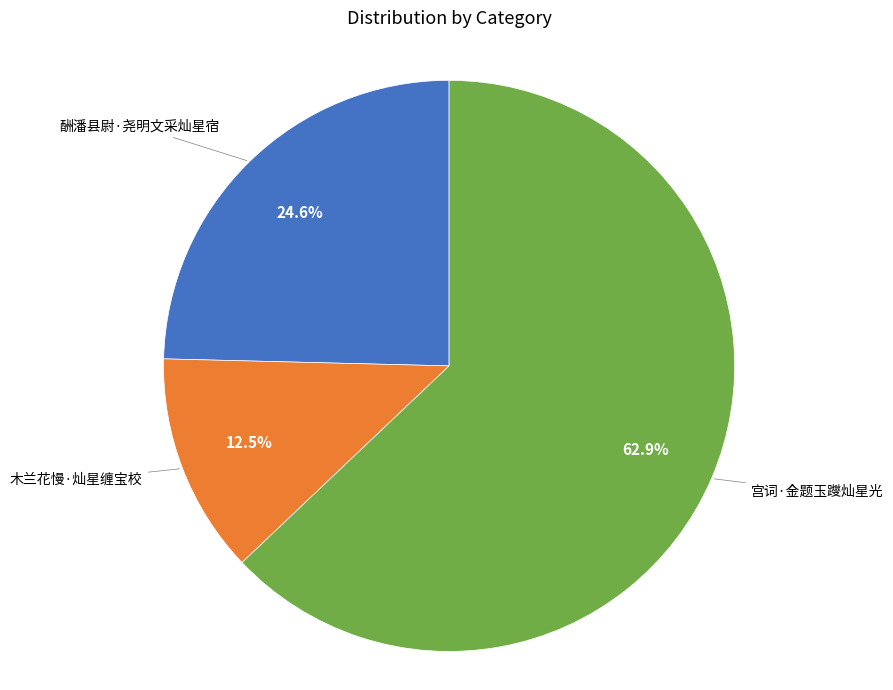

How many slices are in this pie chart?

3